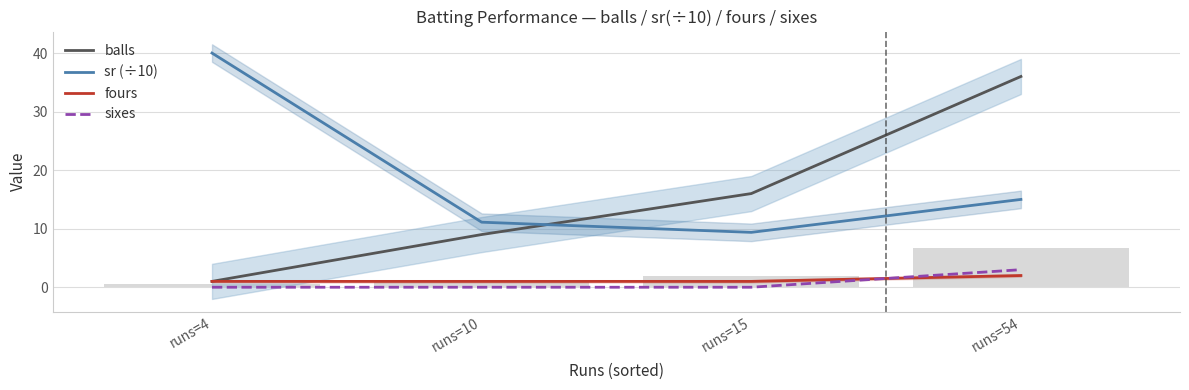

Which label corresponds to the largest value in the chart?

runs=4